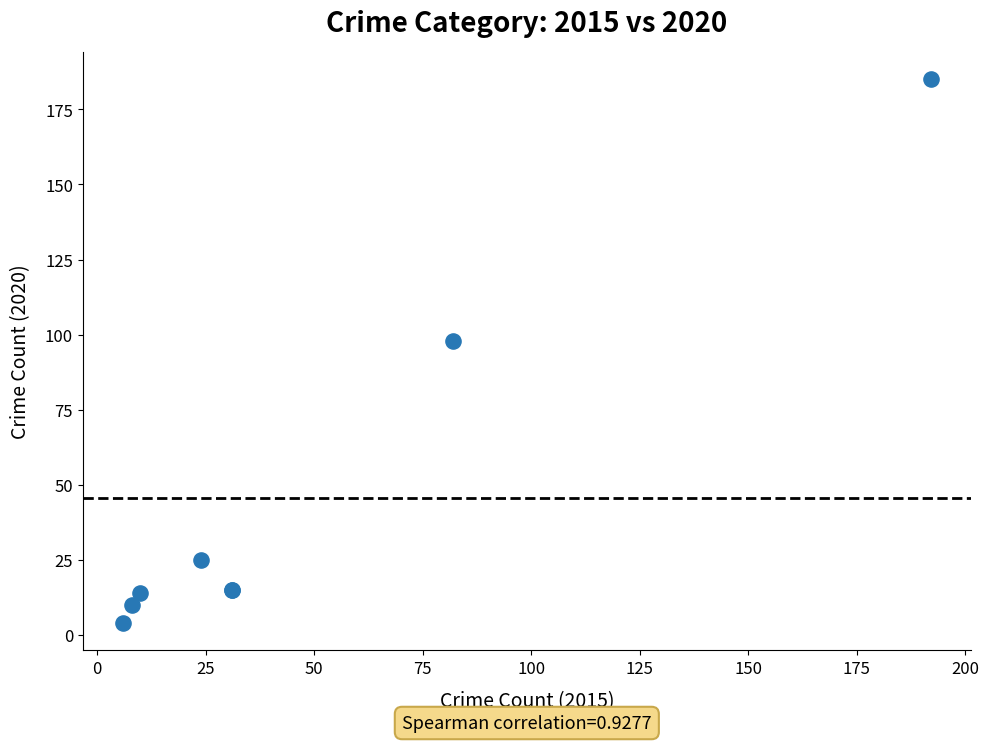

What Y value in the scatter plot is closest to 94?

98